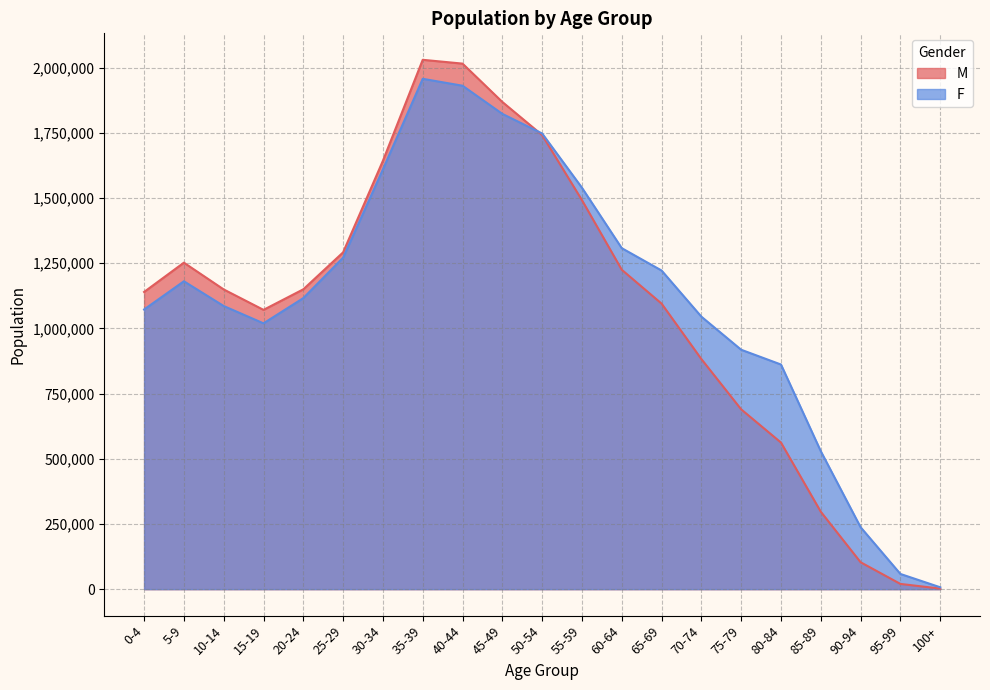

How many values in the F series are below 1116138?

10